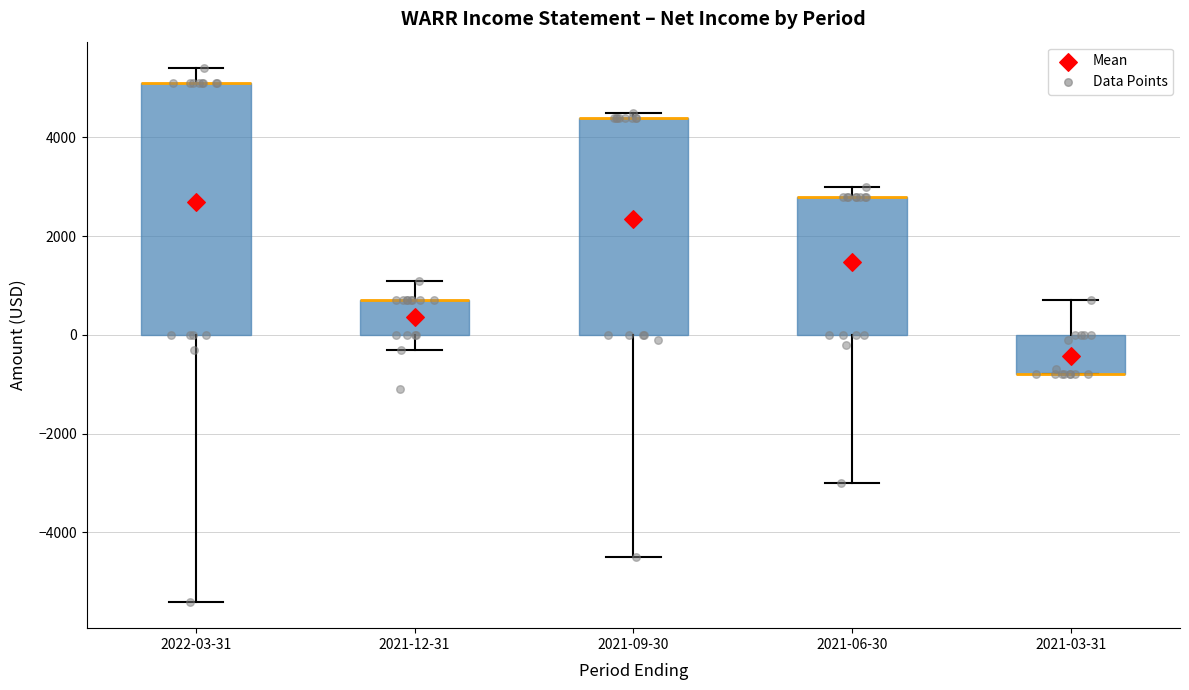

Reading left to right, transcribe this box plot: for each box, give where its median line is, the range the box spans, and where its two whiskers end, as read against the y-axis. The values are not printed on the chart, so give them approximately, as read against the axis.

2022-03-31: median 5200 (drawn on the box's upper edge), box 0 to 5200, whiskers -5400 to 5400
2021-12-31: median 800 (drawn on the box's upper edge), box 0 to 800, whiskers -200 to 1200
2021-09-30: median 4400 (drawn on the box's upper edge), box 0 to 4400, whiskers -4400 to 4600
2021-06-30: median 2800 (drawn on the box's upper edge), box 0 to 2800, whiskers -3000 to 3000
2021-03-31: median -800 (drawn on the box's lower edge), box -800 to 0, whiskers -800 to 800